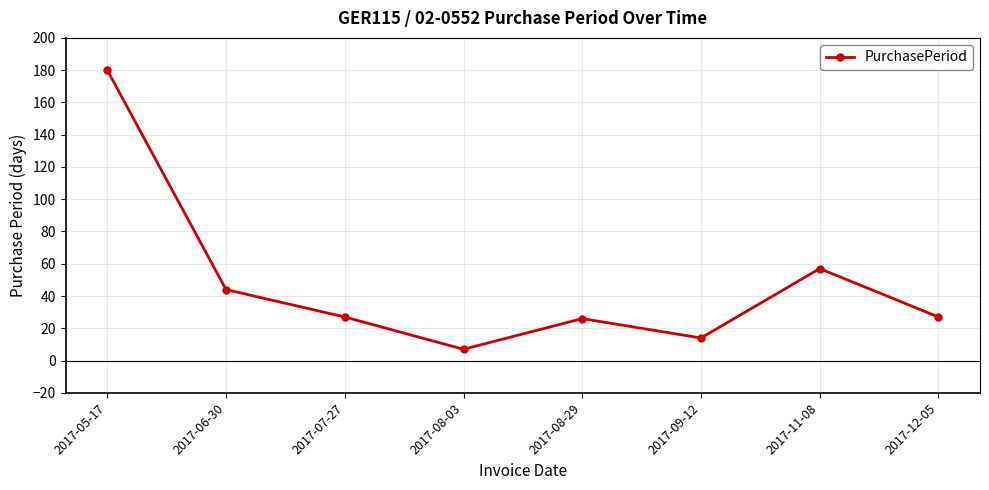

What is the minimum value shown in the chart?

7